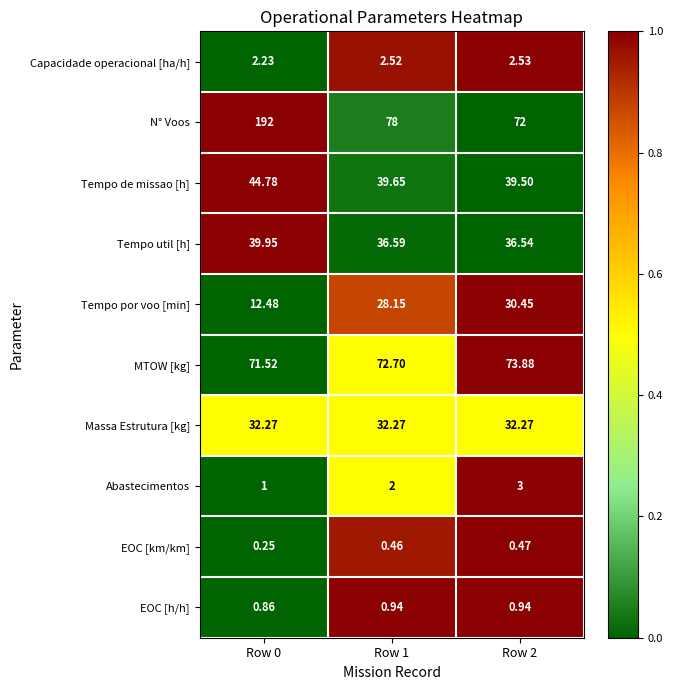

At Row 1, list the series in order from largest to smallest.

N° Voos, MTOW [kg], Tempo de missao [h], Tempo util [h], Massa Estrutura [kg], Tempo por voo [min], Capacidade operacional [ha/h], Abastecimentos, EOC [h/h], EOC [km/km]